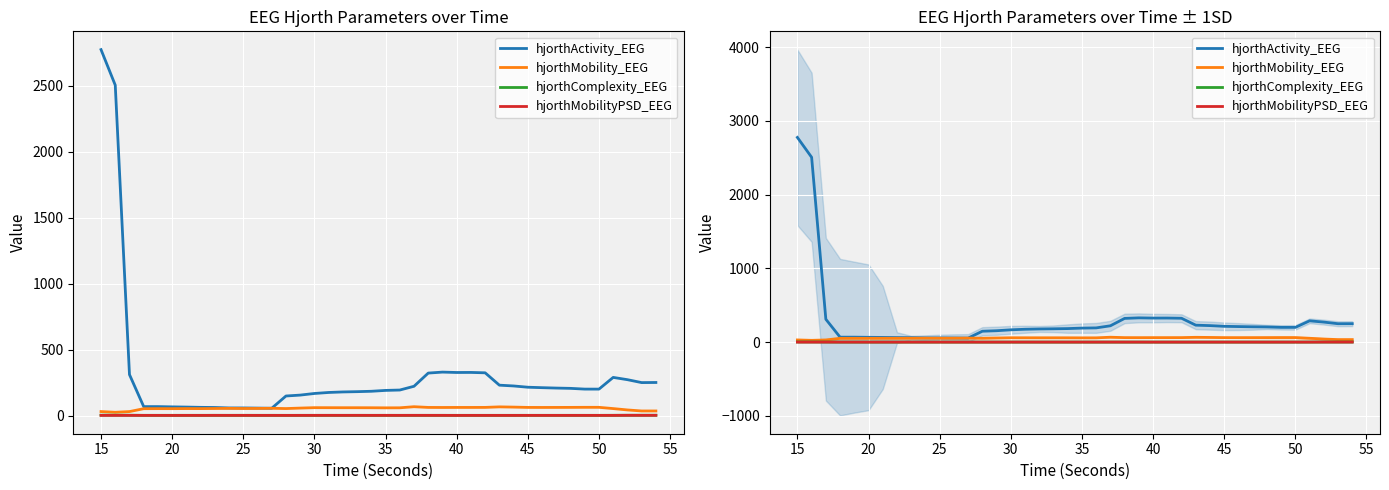

What is the difference between the second highest and minimum values in the hjorthActivity_EEG series?

2450.2